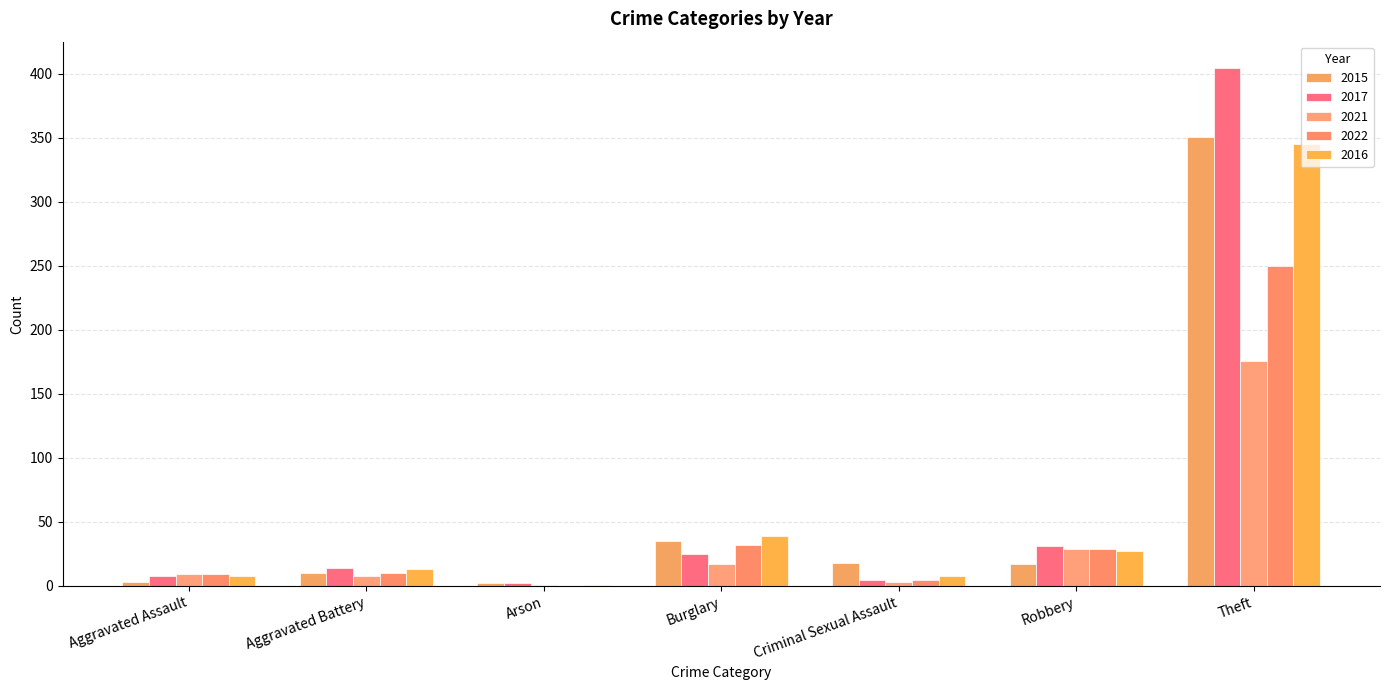

Count the number of data series in this chart.

5